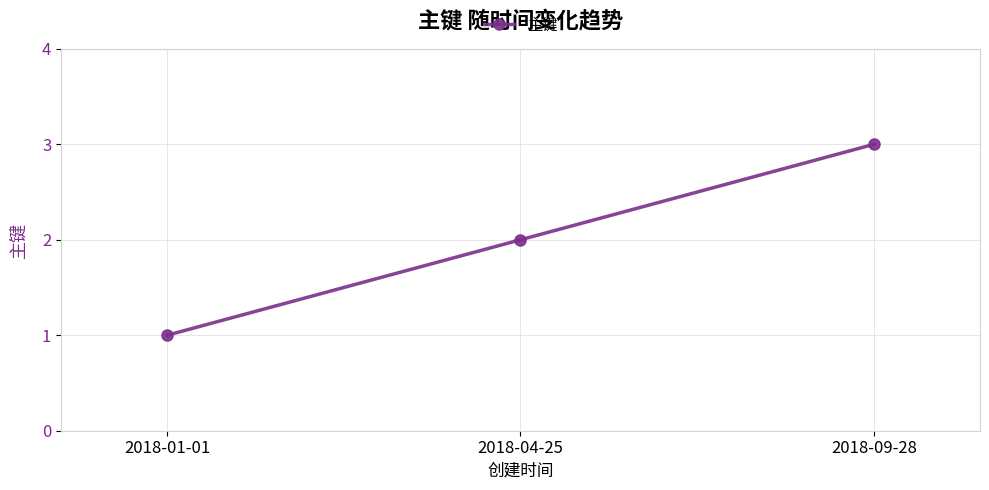

Reading left to right, what are all the values shown in this chart?

1	2	3